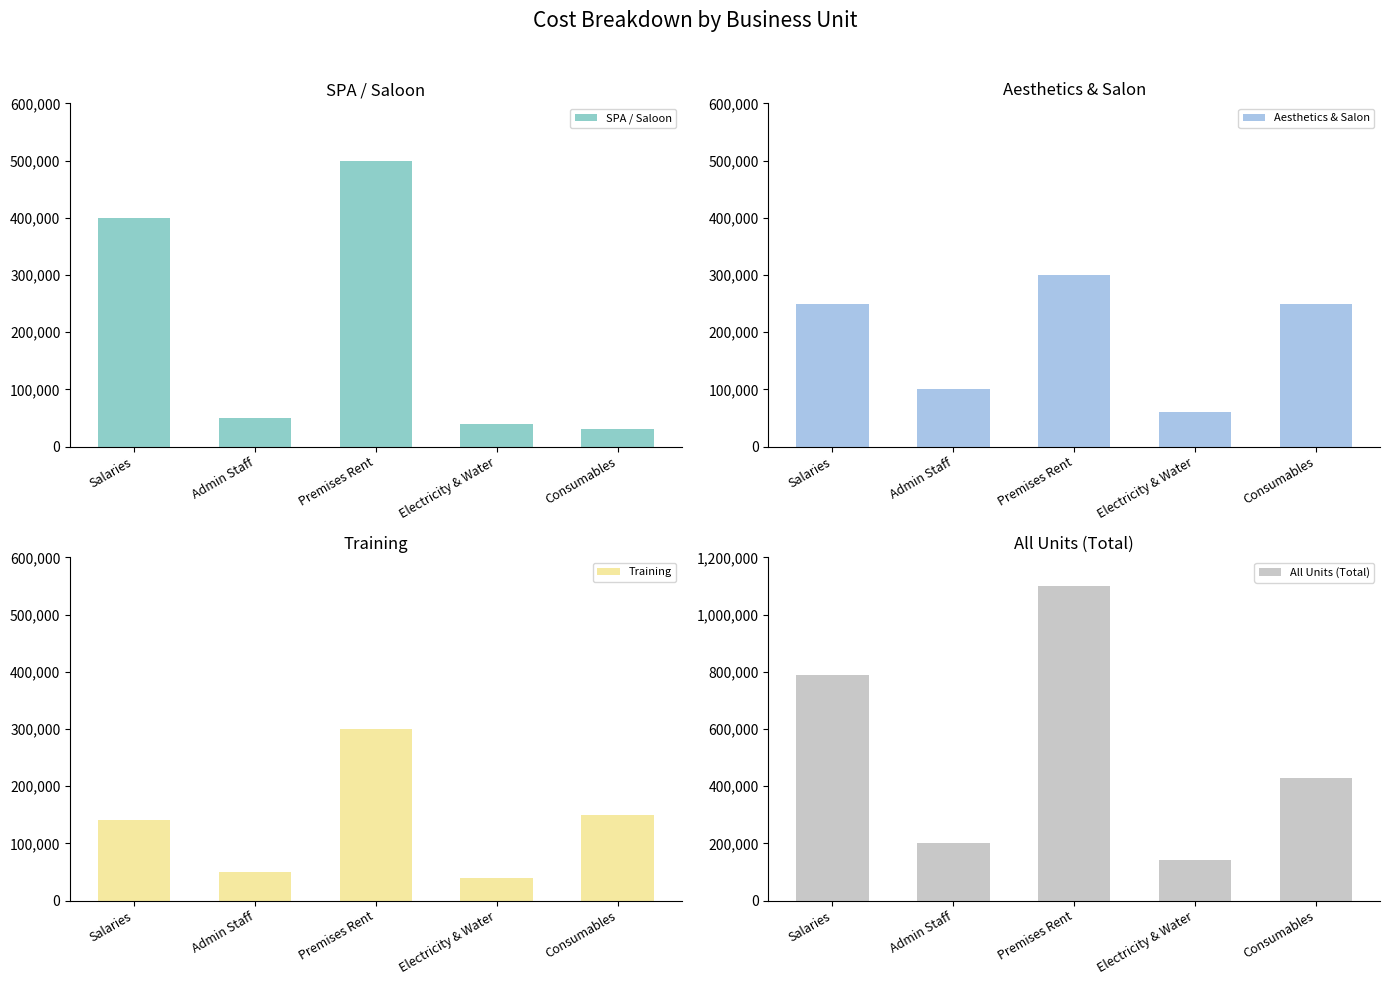

True or false: Aesthetics & Salon has a value of 250000 at Consumables.

True